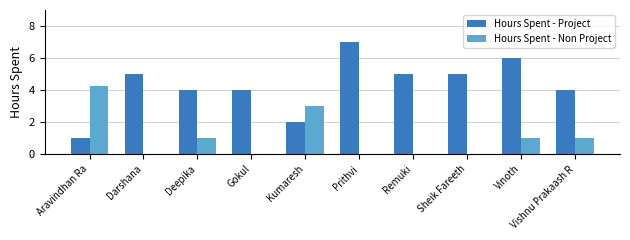

Count the number of categories in the chart.

10